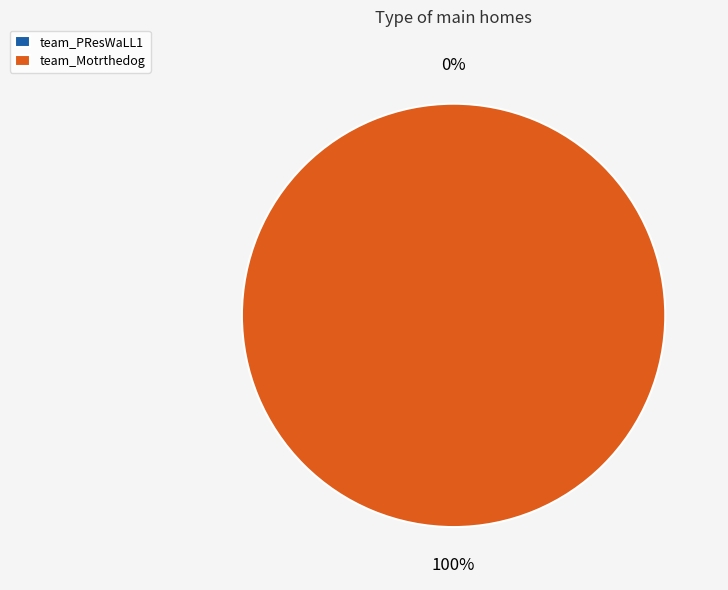

How many segments does this pie chart have?

2